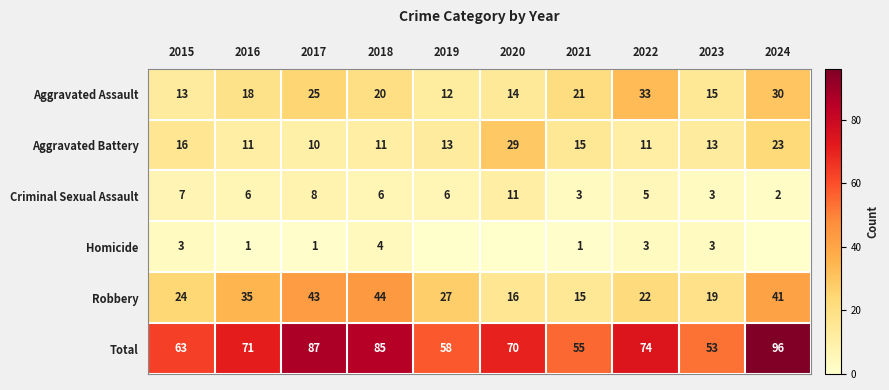

Where is Robbery nearest to the value 29?

2019